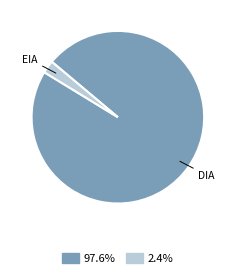

Does any single category account for the majority?

Yes